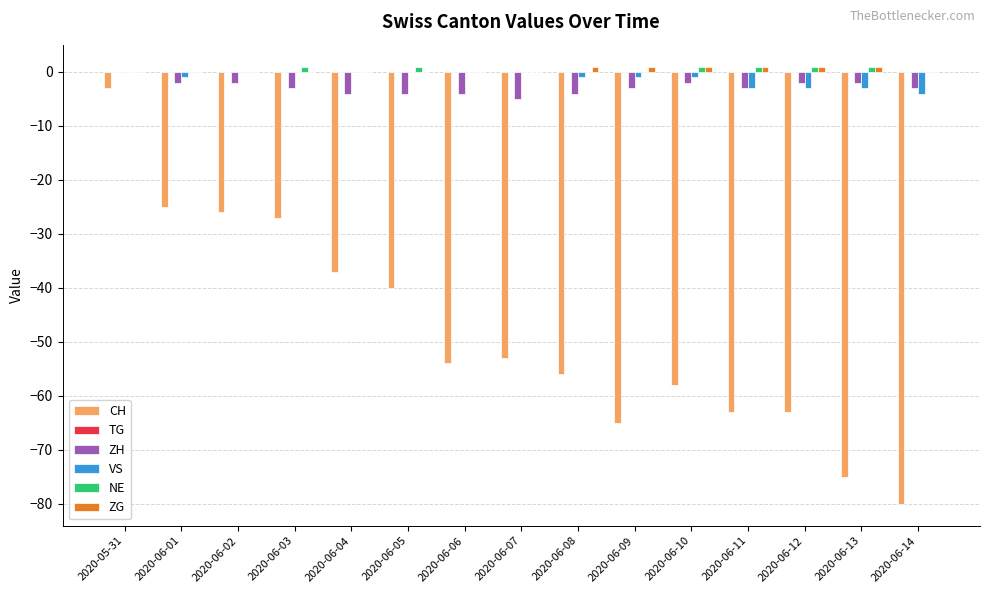

What is the sum of all ZG values?

6